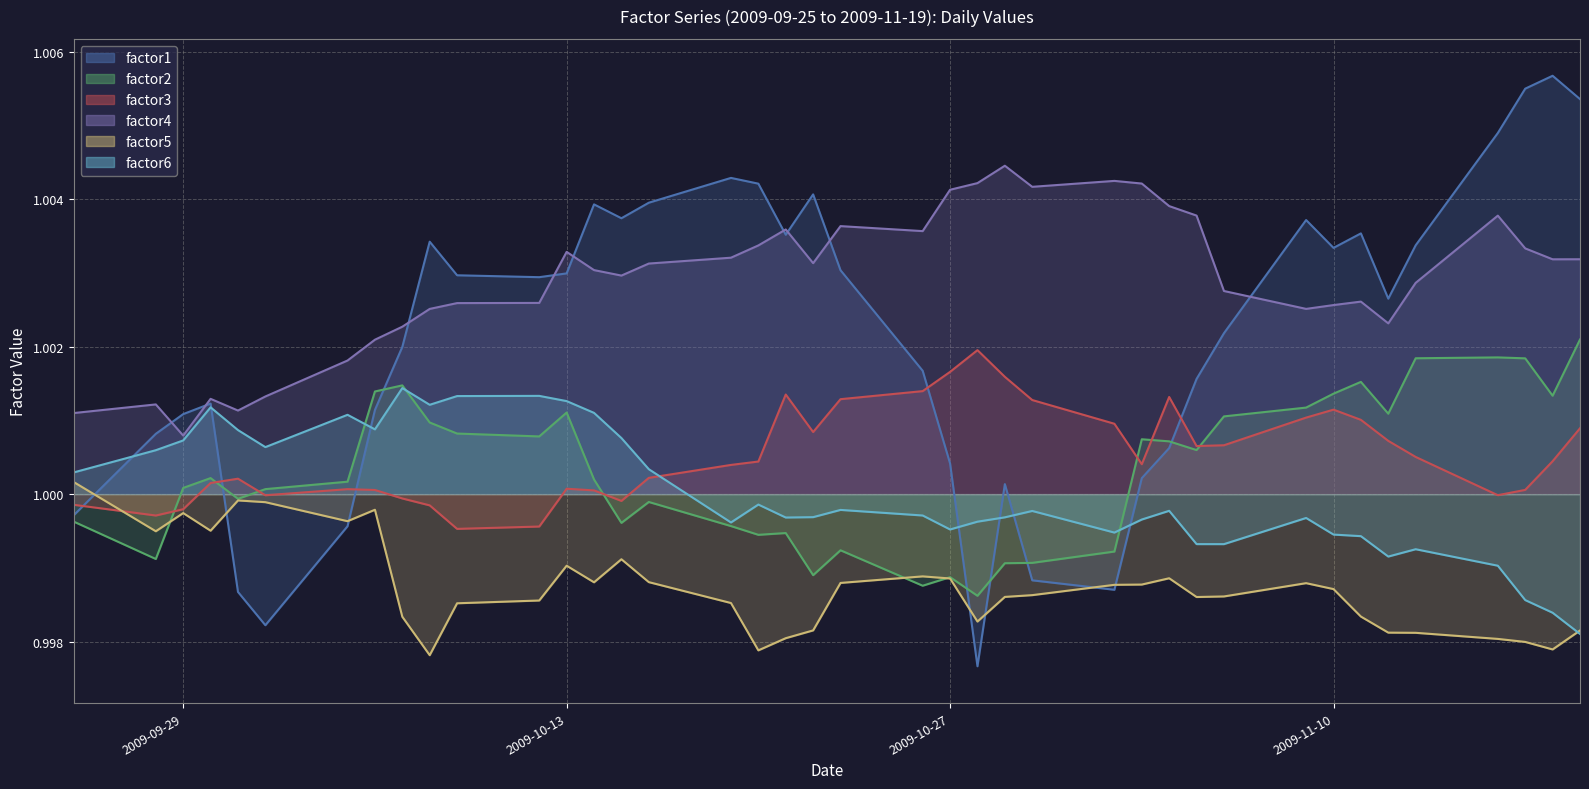

True or false: factor4 has more than 2 interior local peaks.

True